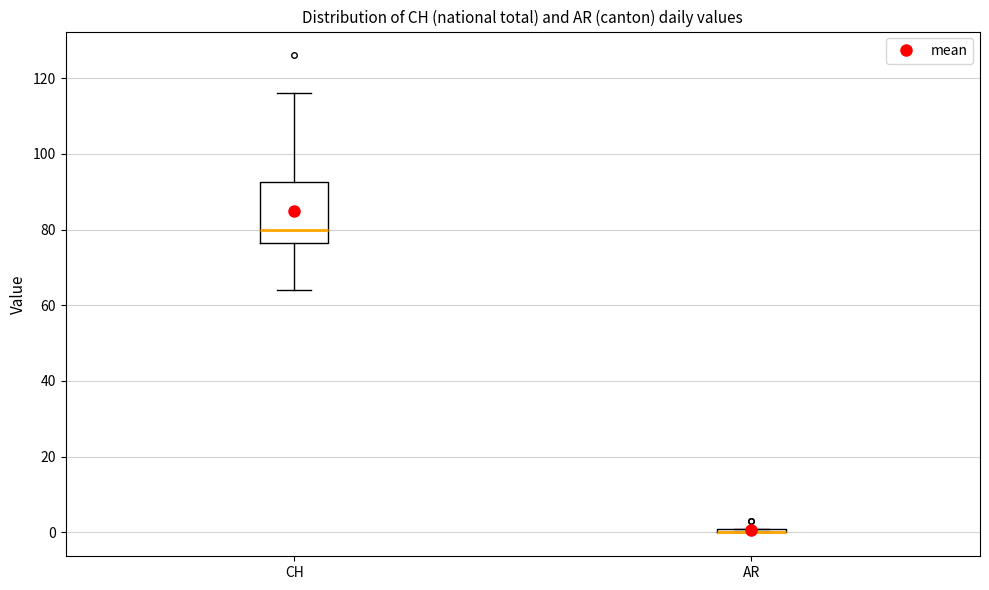

Where is the upper edge of the box for CH on the y-axis? The values are not printed on the chart, so give them approximately, as read against the axis.

92